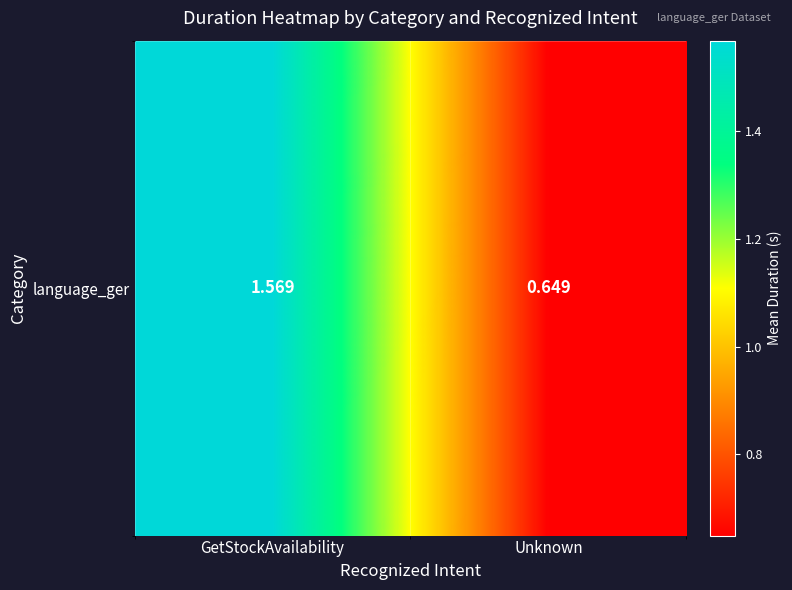

Reading left to right, list all the values displayed in this chart.

GetStockAvailability=1.6	Unknown=0.6